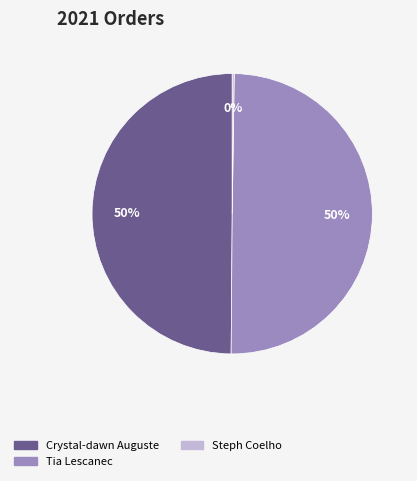

To the nearest percent, what portion does Crystal-dawn Auguste represent?

50%